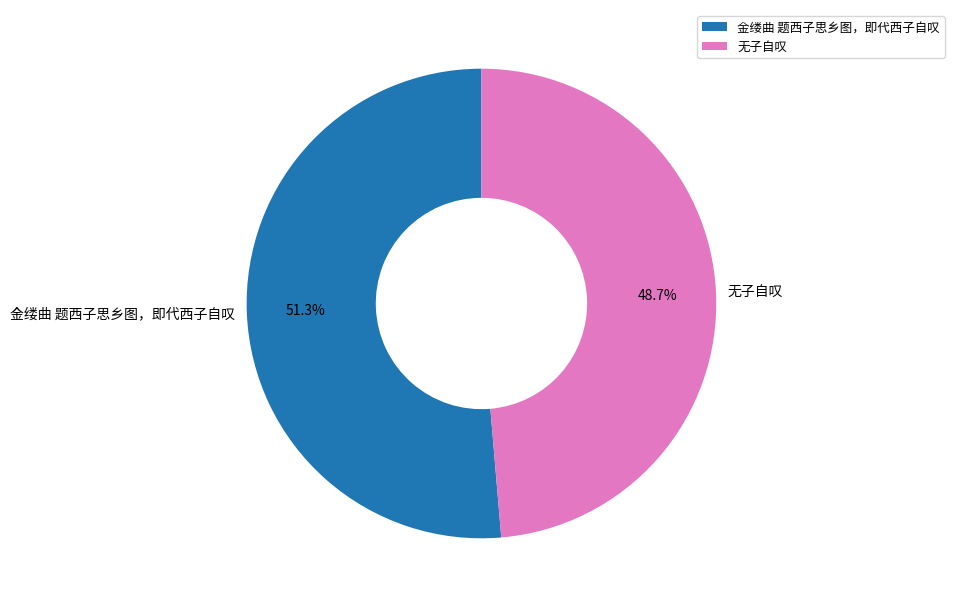

What percentage is the 金缕曲 题西子思乡图，即代西子自叹 slice, to the nearest percent?

51%